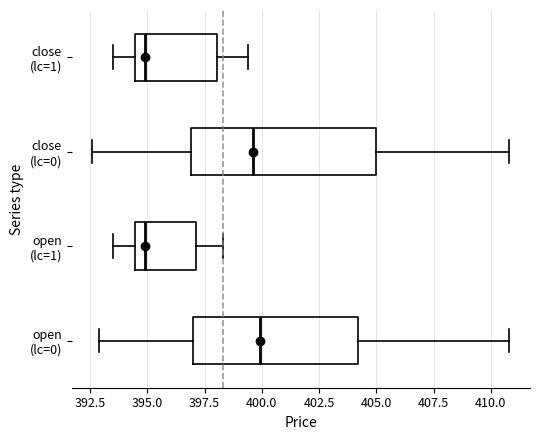

Reading bottom to top, transcribe this box plot: for each box, give where its median line is, the range the box spans, and where its two whiskers end, as read against the x-axis. The values are not printed on the chart, so give them approximately, as read against the axis.

open (lc=0): median 400.0, box 397.0 to 404.0, whiskers 393.0 to 411.0
open (lc=1): median 395.0, box 394.5 to 397.0, whiskers 393.5 to 398.5
close (lc=0): median 399.5, box 397.0 to 405.0, whiskers 392.5 to 411.0
close (lc=1): median 395.0, box 394.5 to 398.0, whiskers 393.5 to 399.5